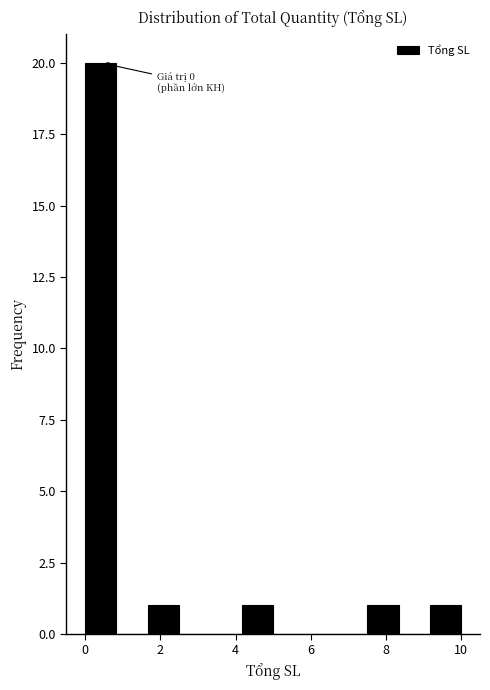

Which range on the x-axis has the tallest bar?

0.0 to 0.8